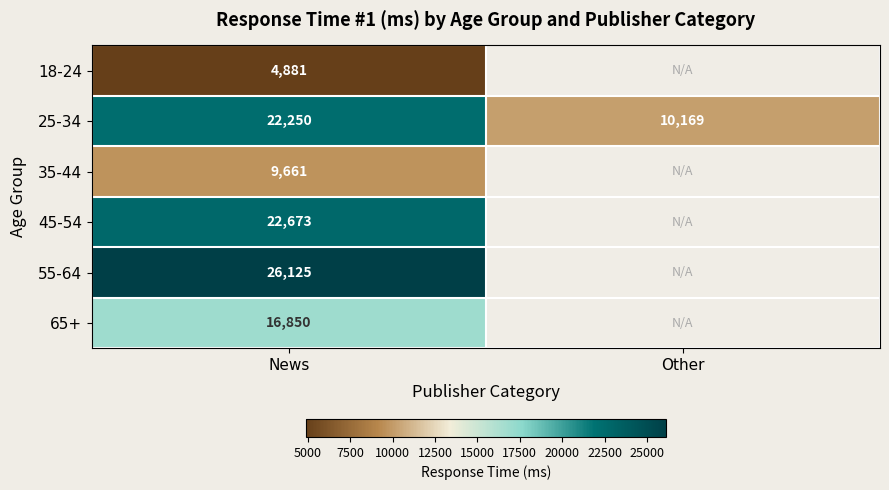

Rank the series at News from highest to lowest value.

55-64, 45-54, 25-34, 65+, 35-44, 18-24